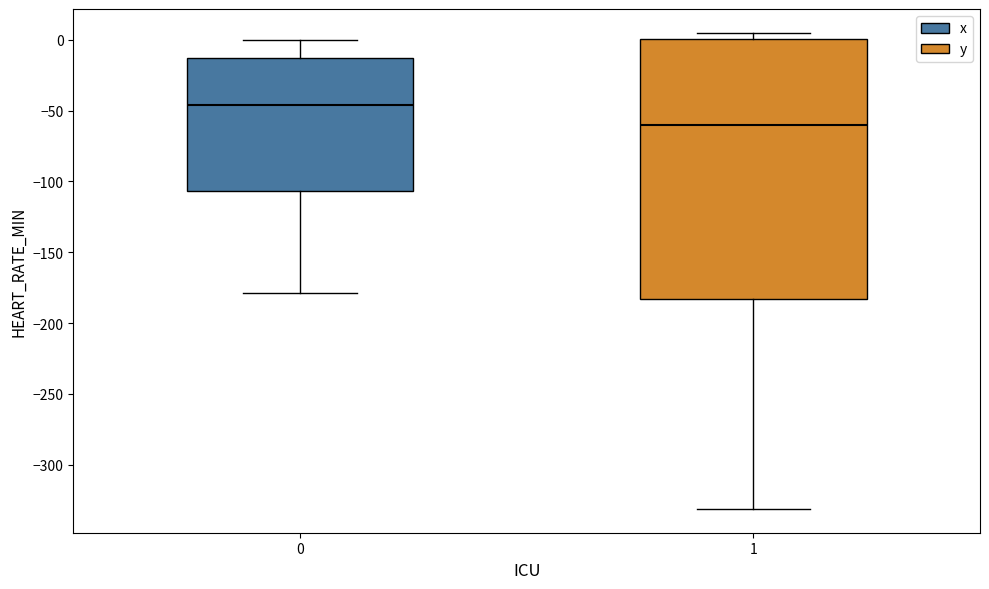

Reading left to right, transcribe this box plot: for each box, give where its median line is, the range the box spans, and where its two whiskers end, as read against the y-axis. The values are not printed on the chart, so give them approximately, as read against the axis.

0: median -45, box -105 to -15, whiskers -180 to 0
1: median -60, box -185 to 0, whiskers -330 to 5